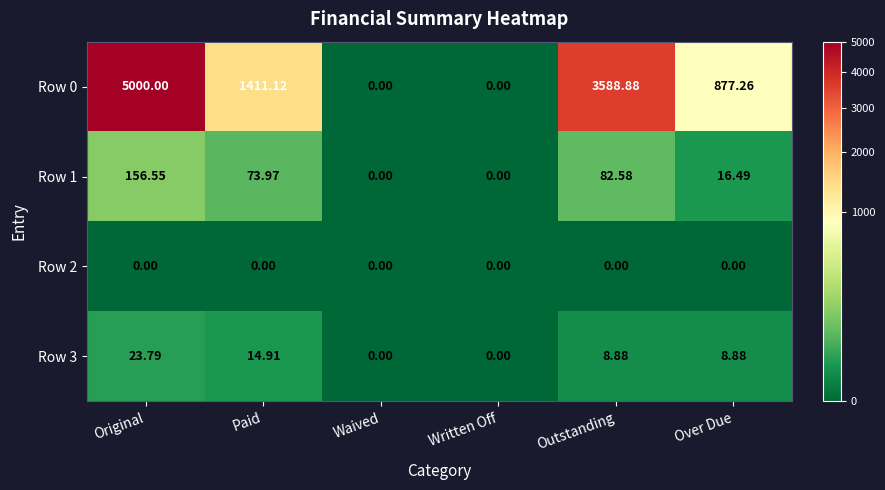

Which series has the largest range (max minus min)?

Row 0